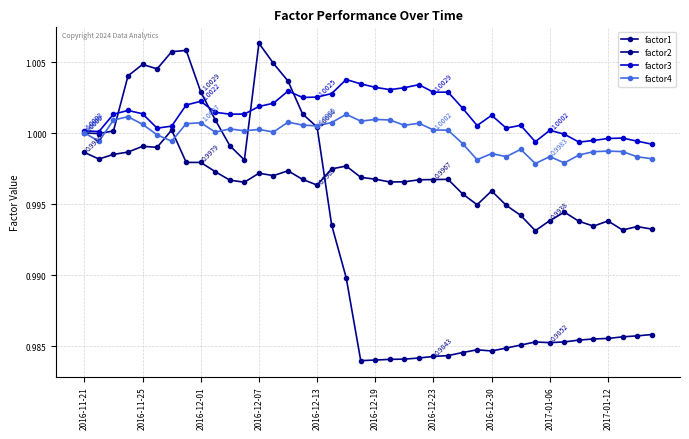

At which category does factor1 reach its first local peak?

2016-11-25